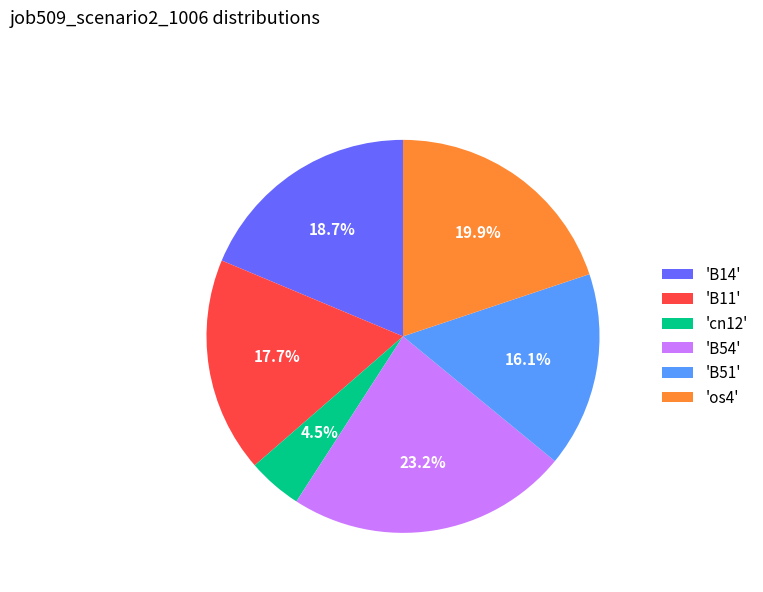

Rank the categories by value from lowest to highest.

'cn12', 'B51', 'B11', 'B14', 'os4', 'B54'